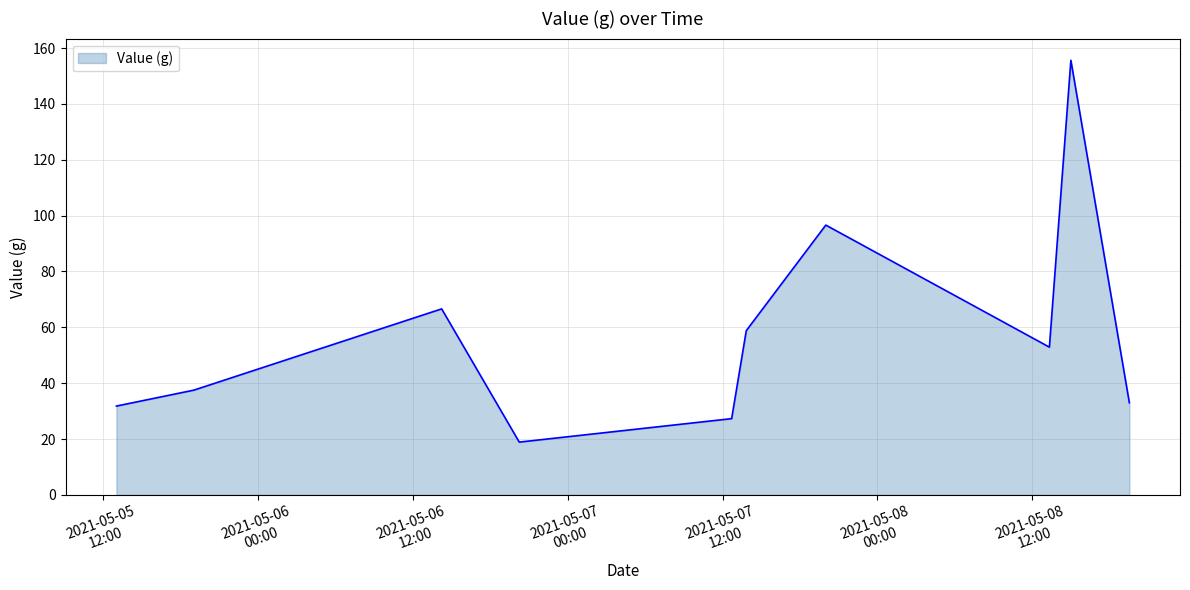

What is the minimum value shown in the chart?

18.9